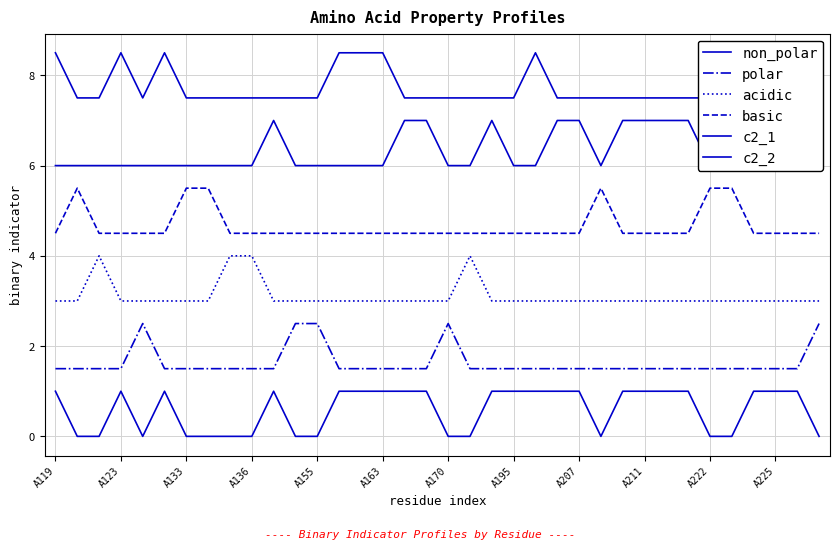

Which series has the largest total across all categories?

c2_2